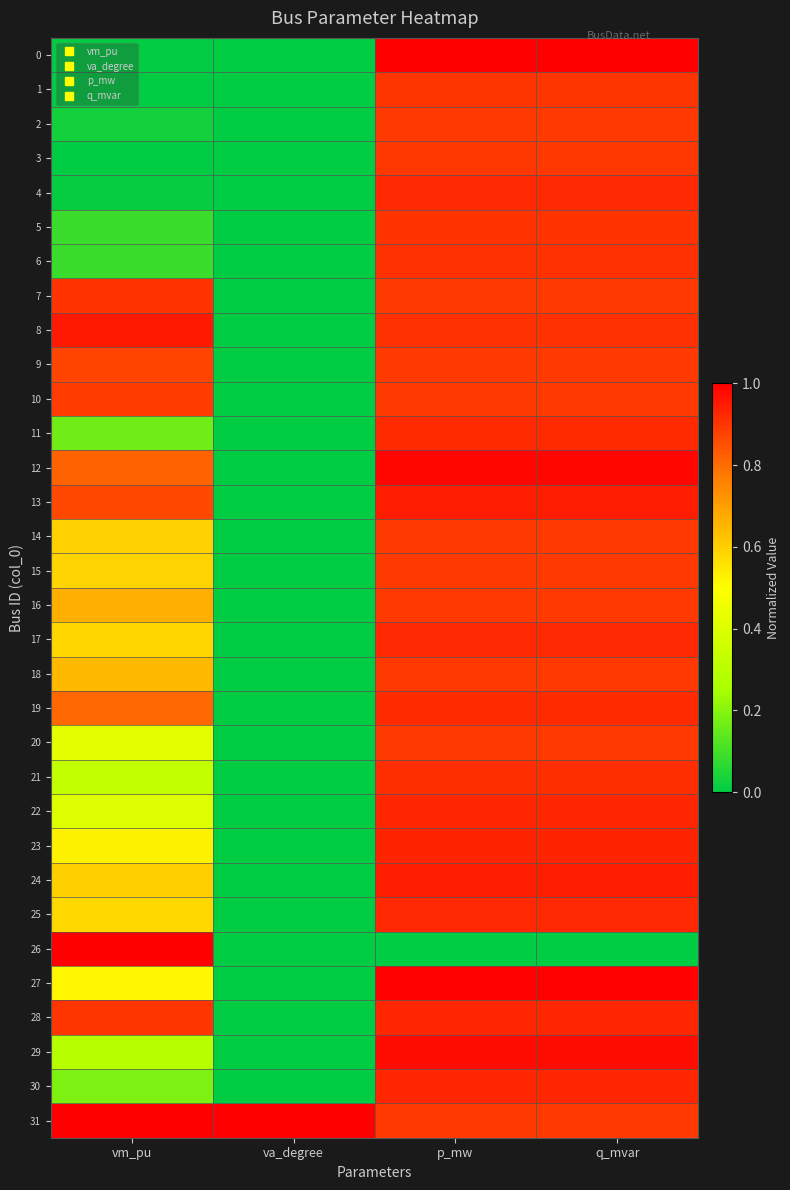

What is the total value across all series at va_degree?

1.0